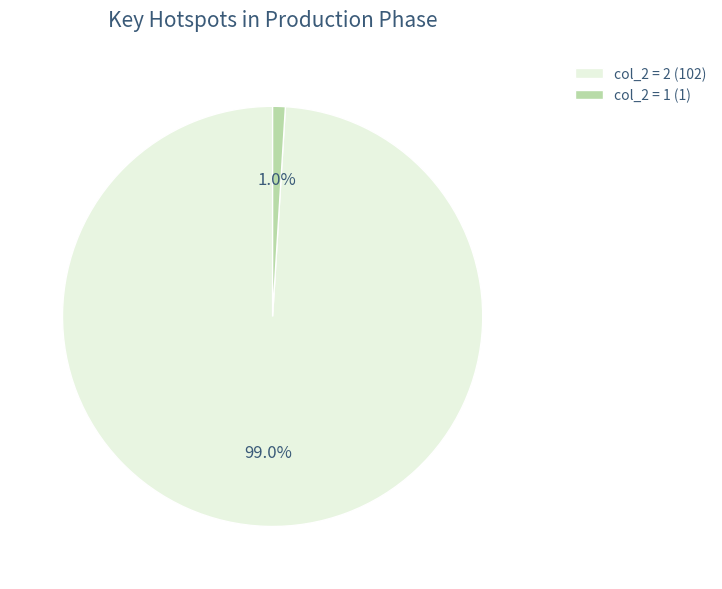

Which category accounts for the majority?

col_2 = 2 (102)